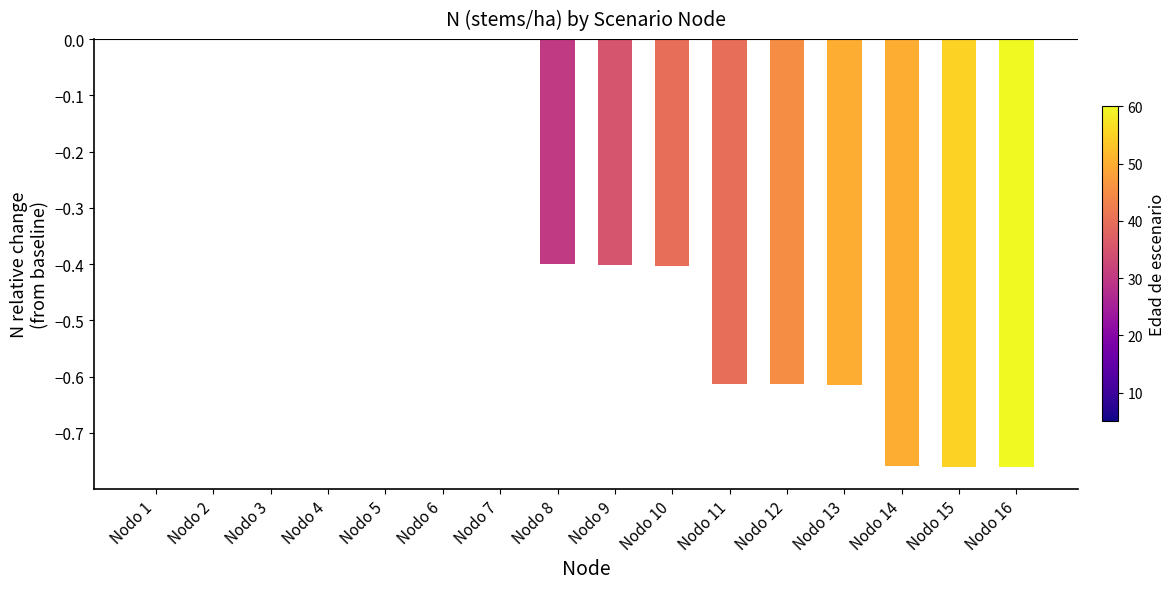

Between Nodo 10 and Nodo 7, which is larger?

Nodo 7